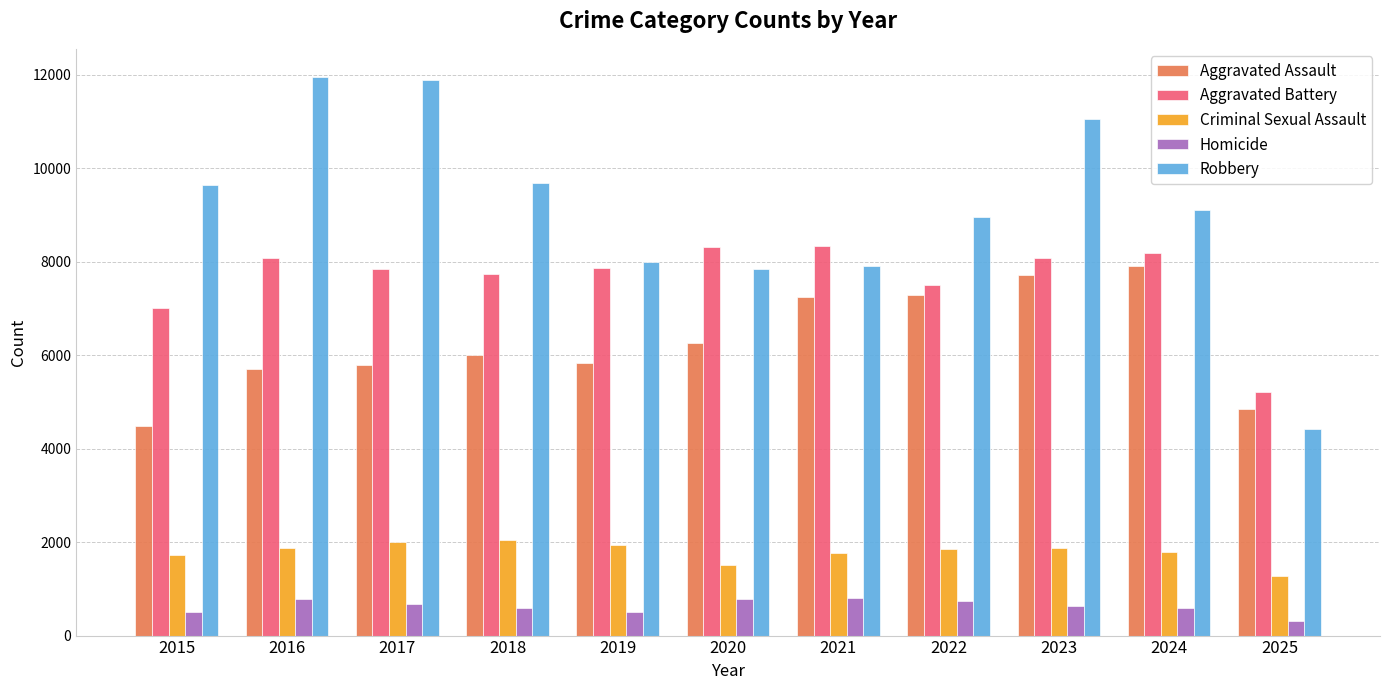

What is the minimum value shown in the chart?

306